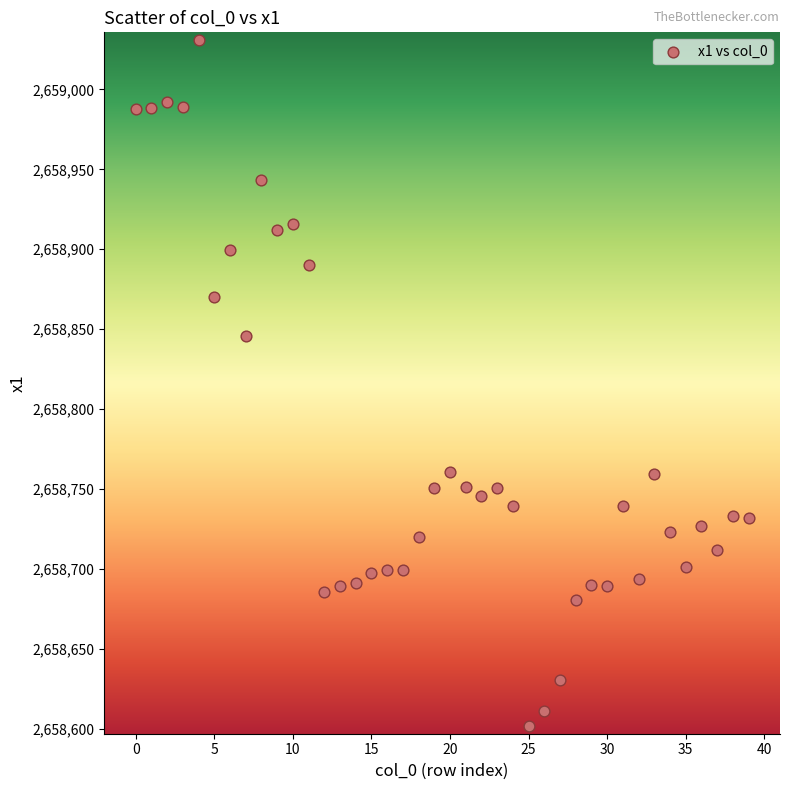

What Y value in the scatter plot is closest to 2658816?

2658845.4